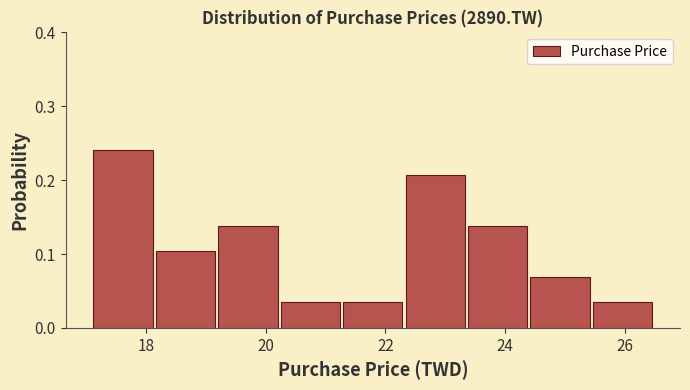

Reading left to right, list every bar in this chart as the range it spans on the x-axis followed by its height. Neither the bar edges nor the heights are printed on the chart, so give them approximately, as read against the axes.

17.2 to 18.2: 0.24
18.2 to 19.2: 0.10
19.2 to 20.2: 0.14
20.2 to 21.2: 0.03
21.2 to 22.4: 0.03
22.4 to 23.4: 0.21
23.4 to 24.4: 0.14
24.4 to 25.4: 0.07
25.4 to 26.4: 0.03